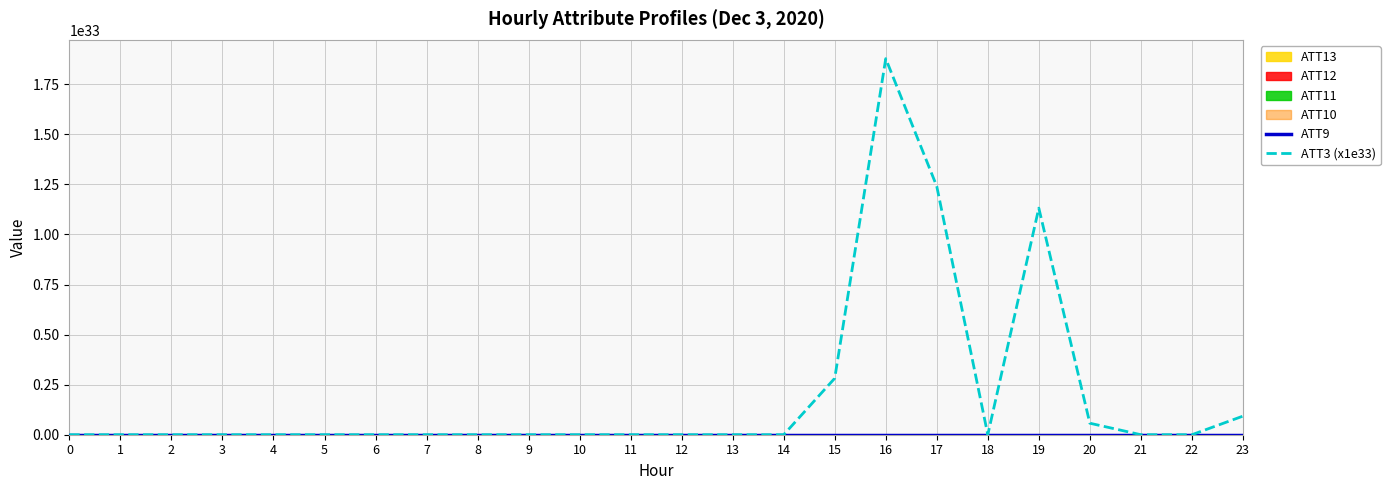

At which category does ATT3 (x1e33) reach its first local peak?

1